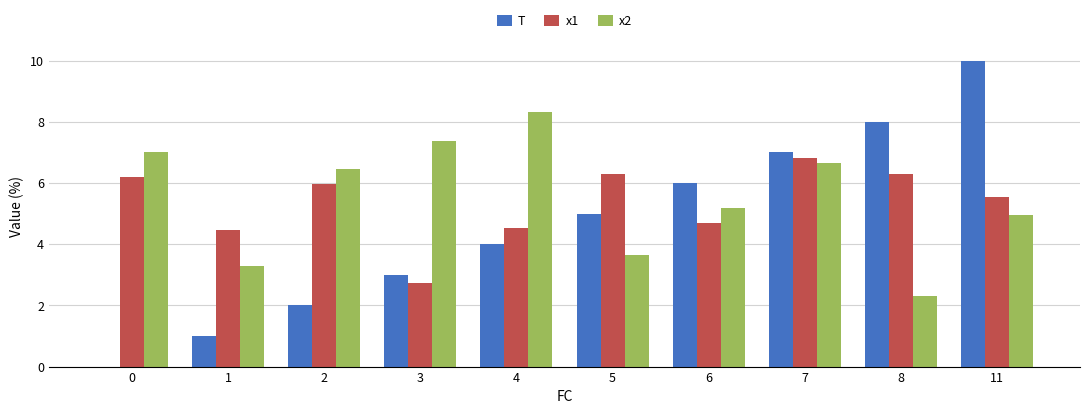

The value of x2 at 0 is 2.7. True or false?

False